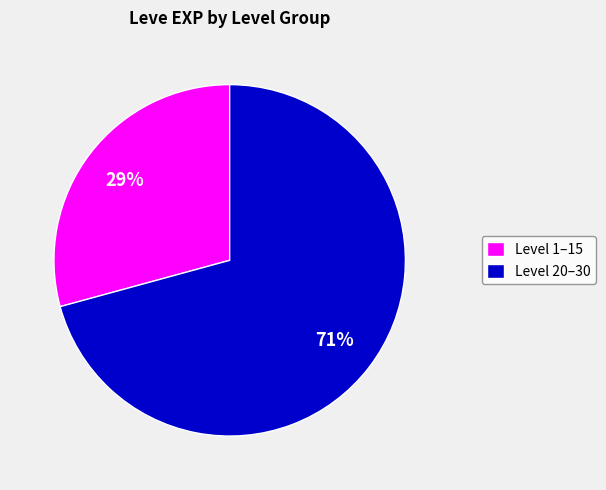

Rank the categories by value from lowest to highest.

Level 1–15, Level 20–30